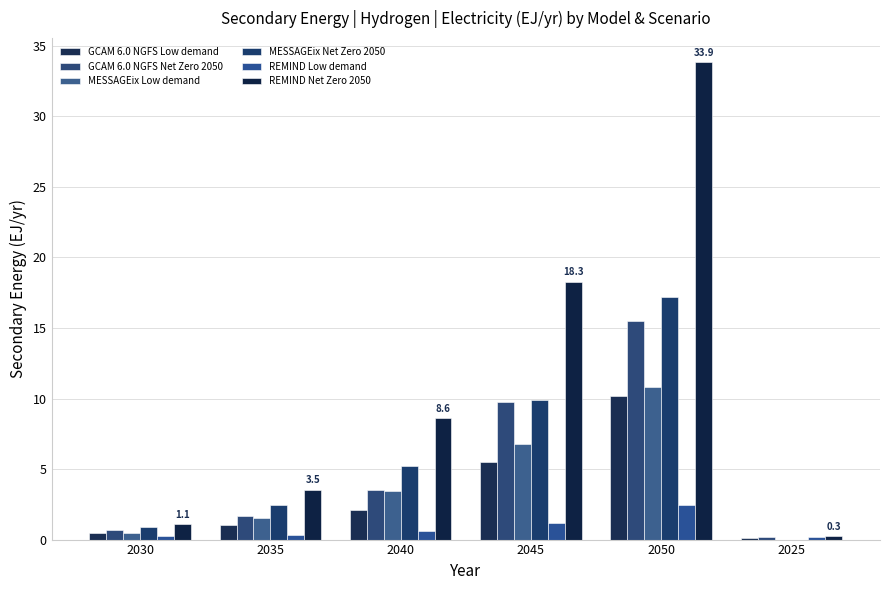

The MESSAGEix Low demand series shows 2.7 at 2035. True or false?

False